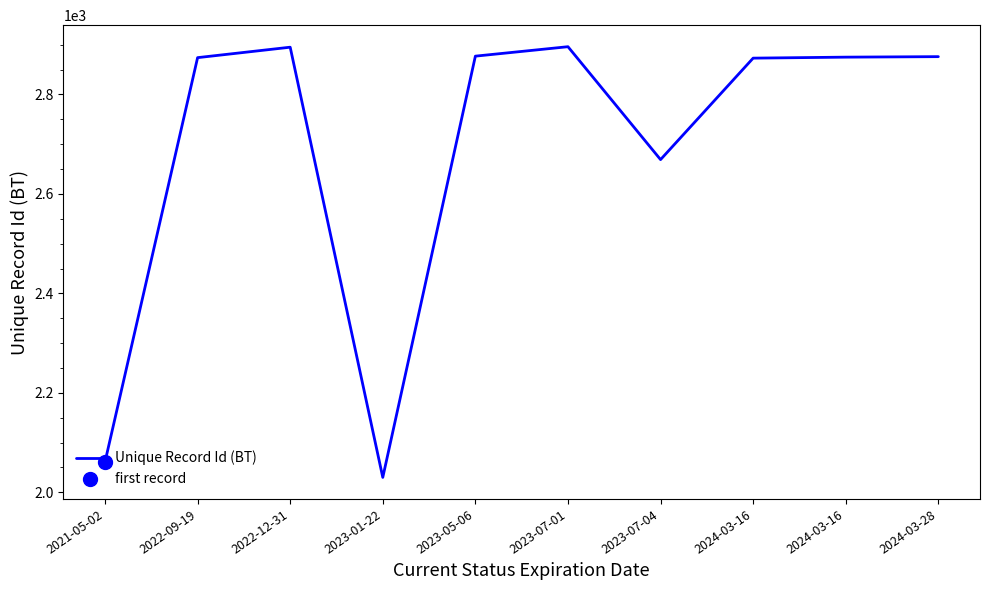

What is the label of the 4th point from the right?

2023-07-04